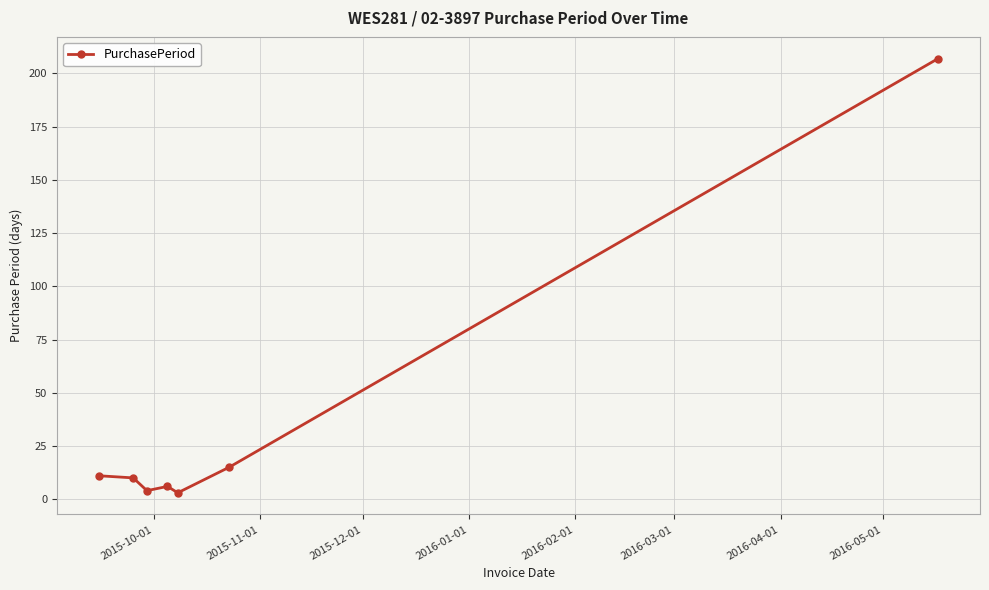

What is the greatest value displayed?

207